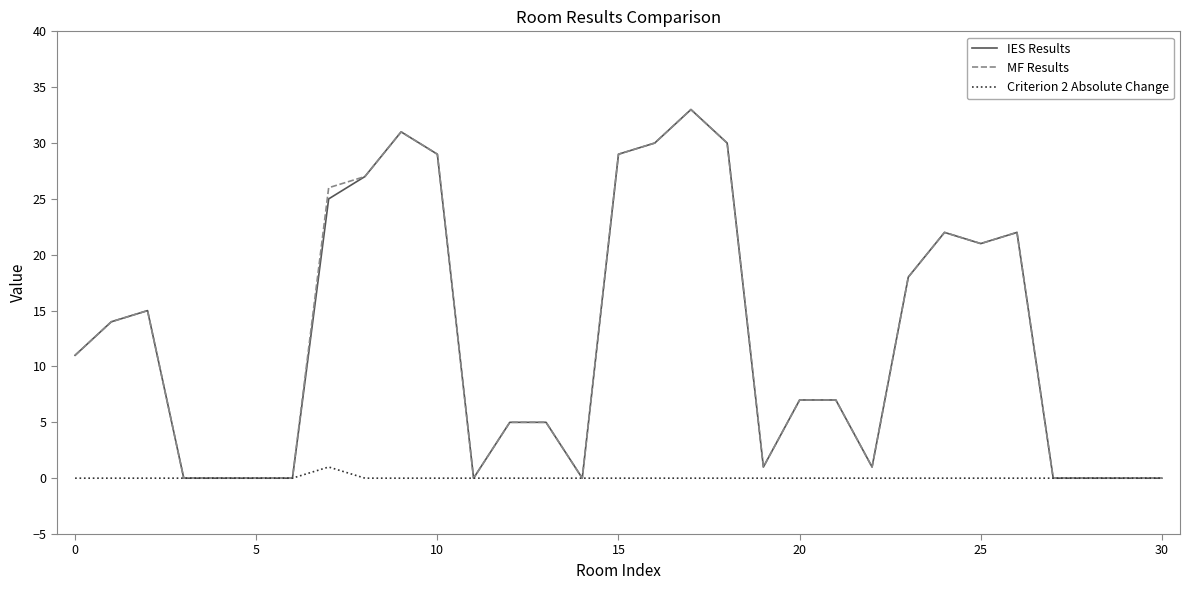

Which series has the widest spread of values?

IES Results